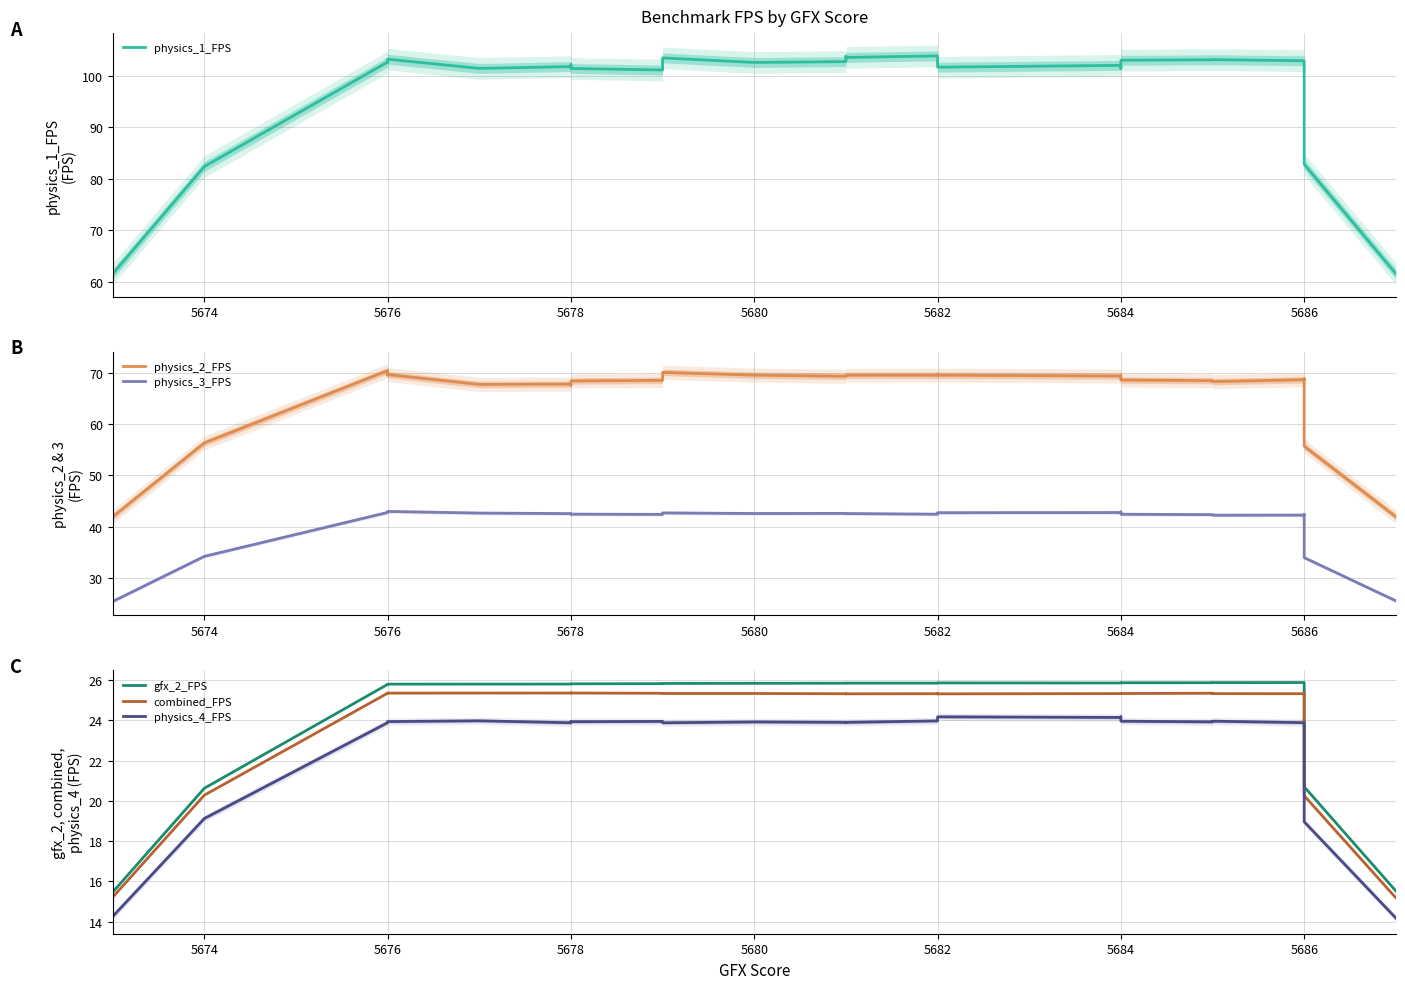

What is the minimum value shown in the chart?

14.2